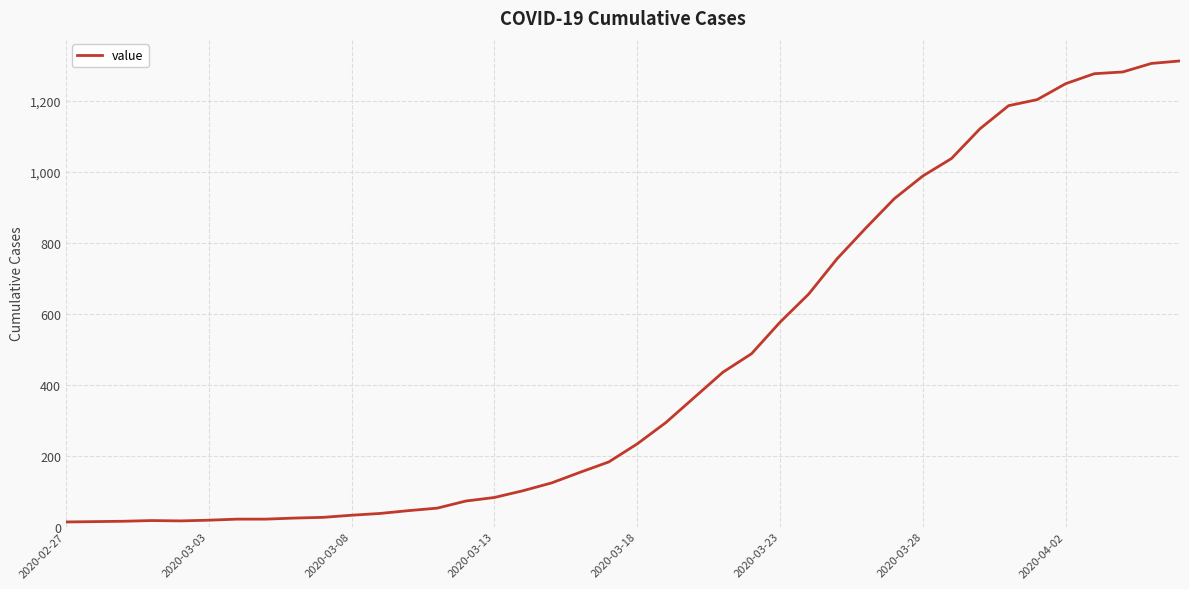

What is the difference between the maximum and minimum values?

1299